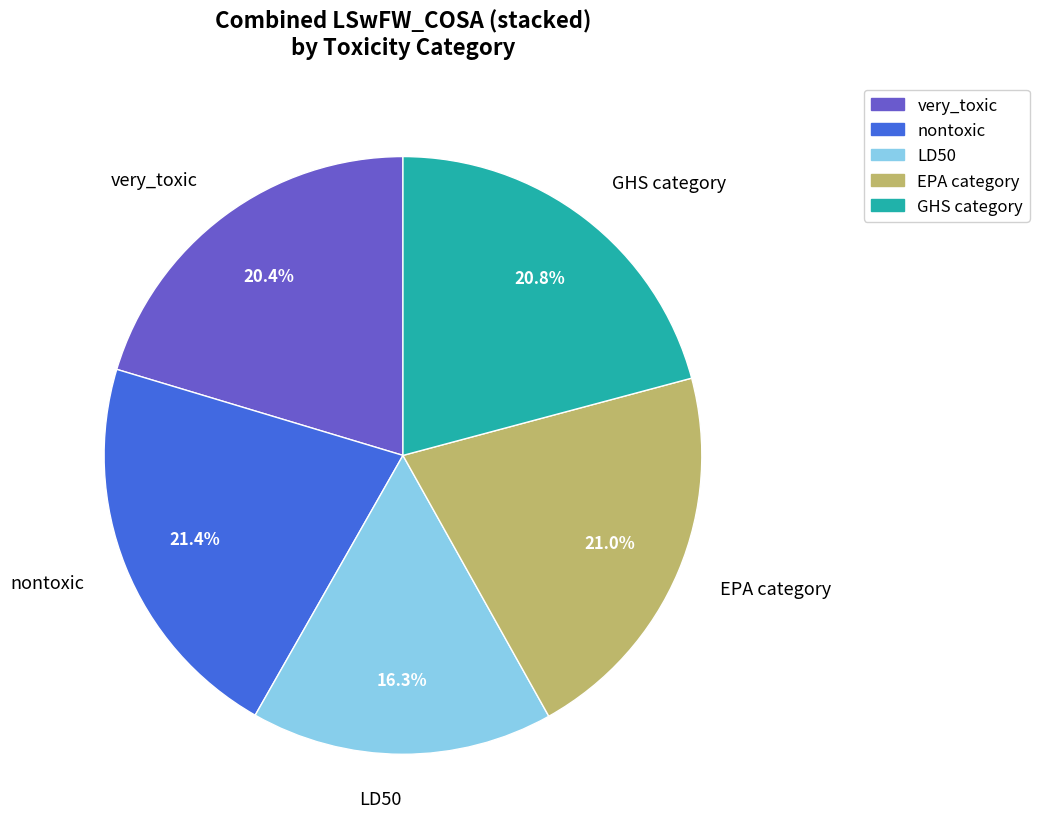

How many slices are in this pie chart?

5